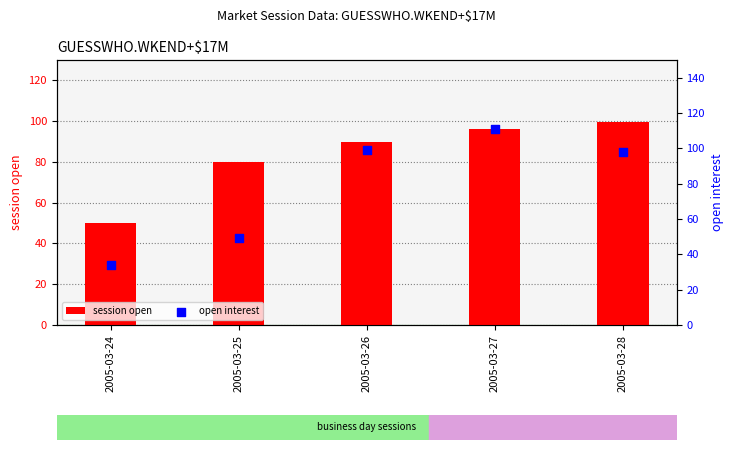

Which series has the widest spread of Y values?

open interest